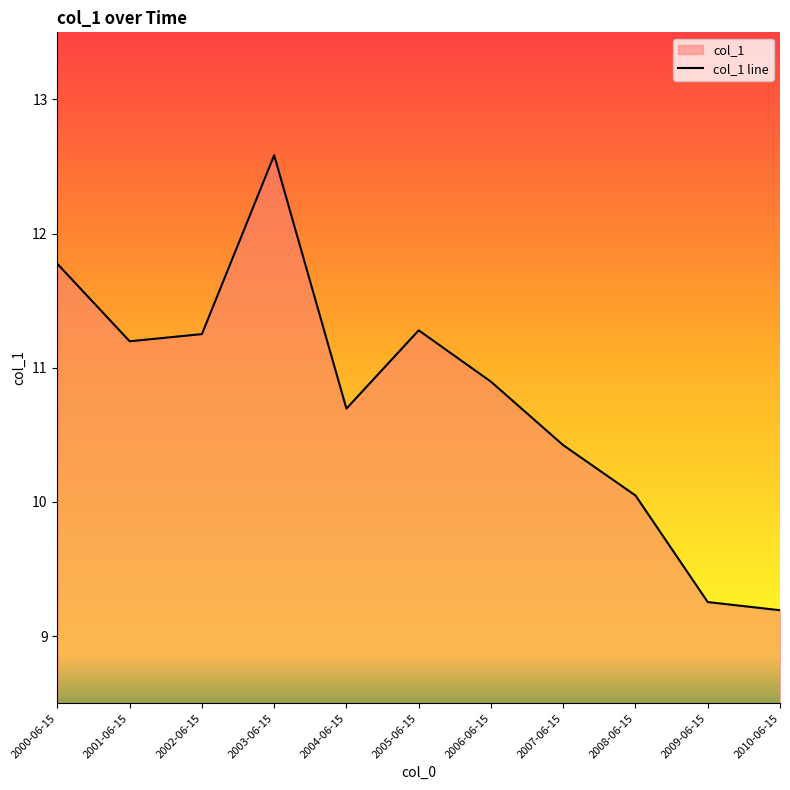

At which category does the data reach its first local peak?

2003-06-15